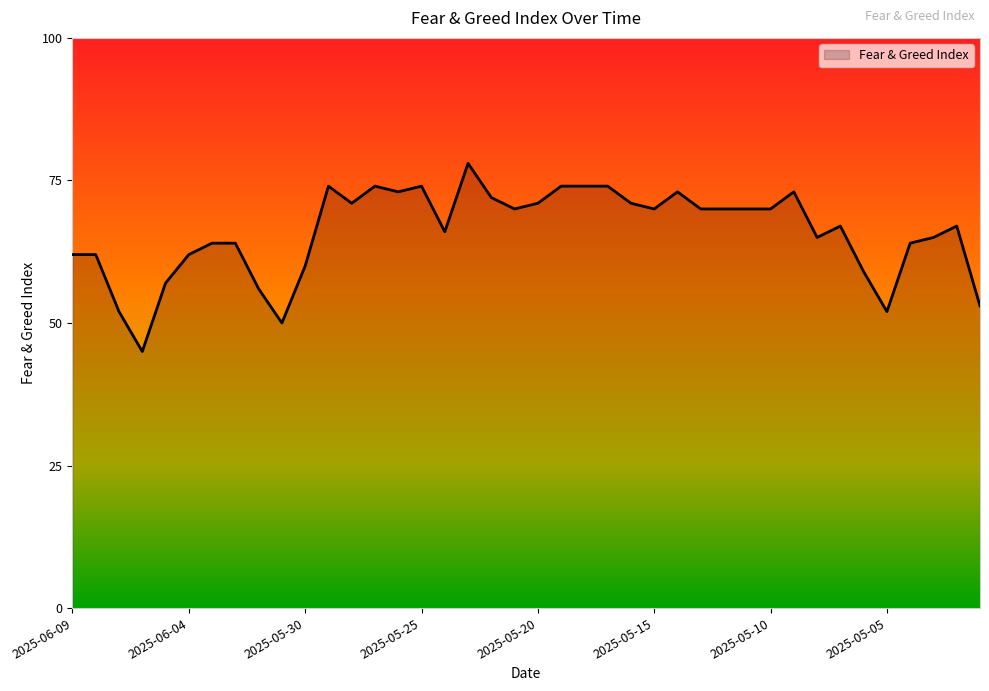

What is the greatest value displayed?

78